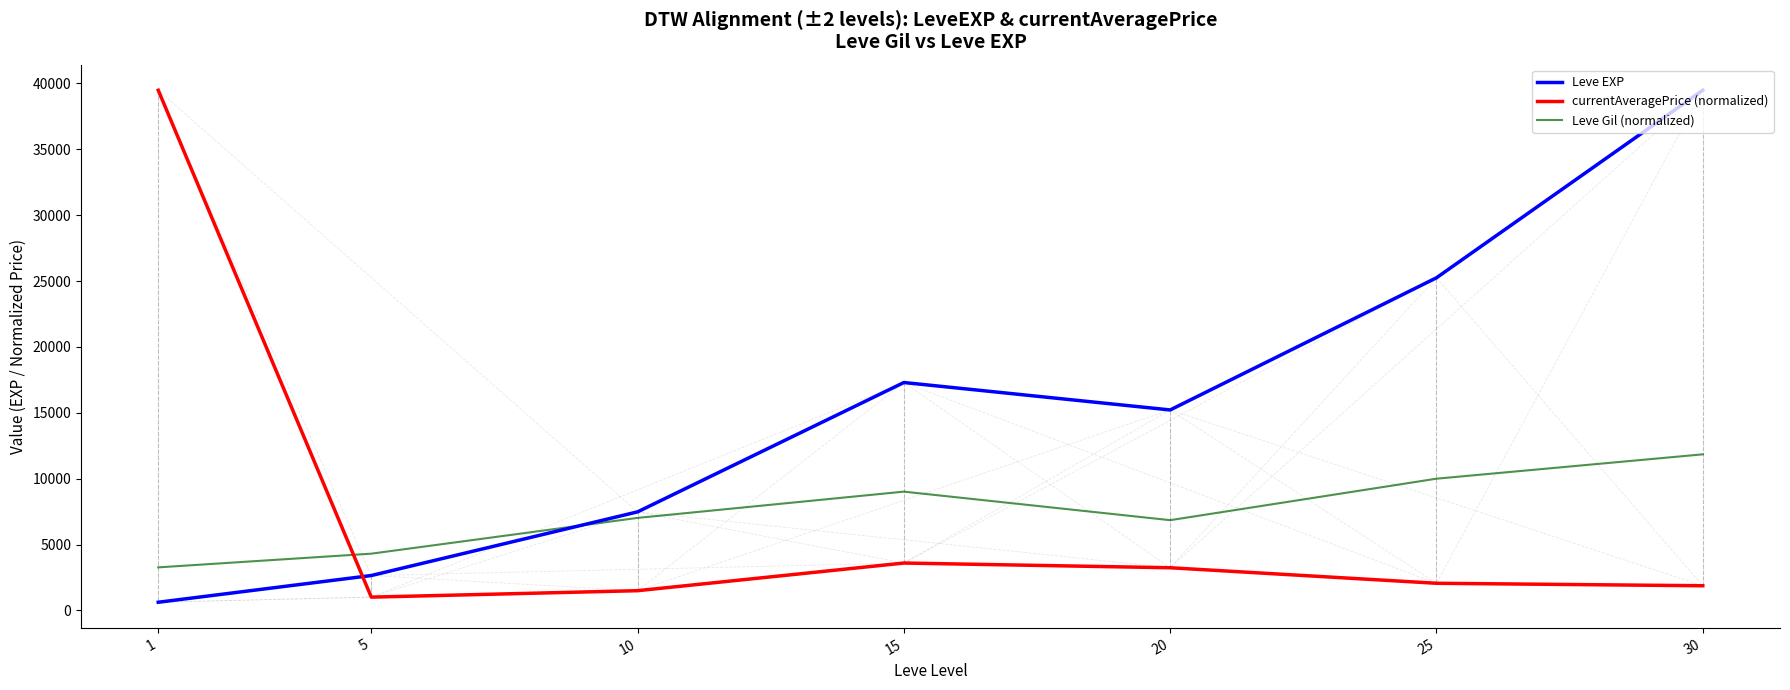

How many times do currentAveragePrice (normalized) and Leve Gil (normalized) cross each other?

1